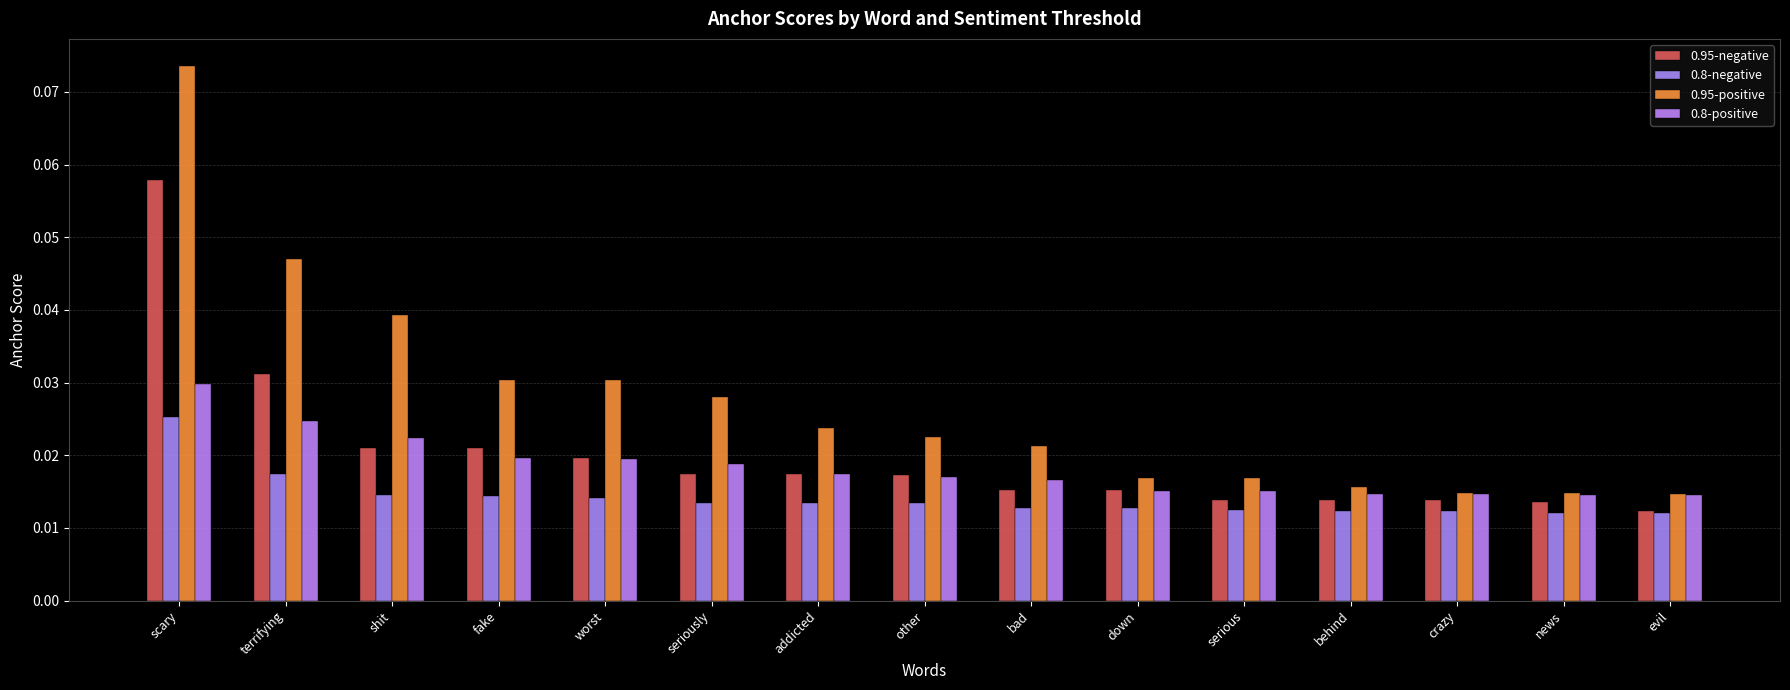

How many bars are there in total?

60